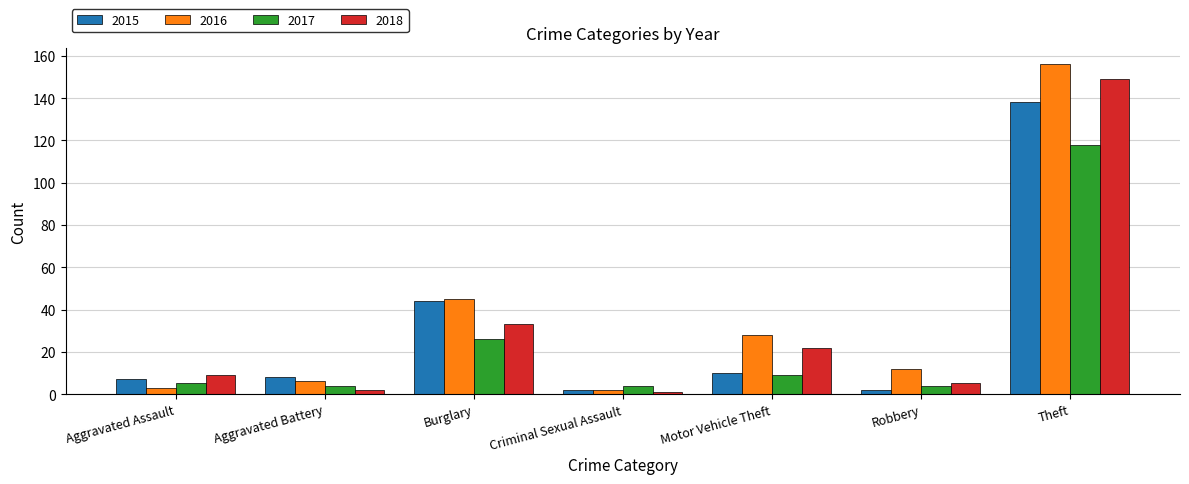

Is it true that 2015 equals 2 at Criminal Sexual Assault?

True